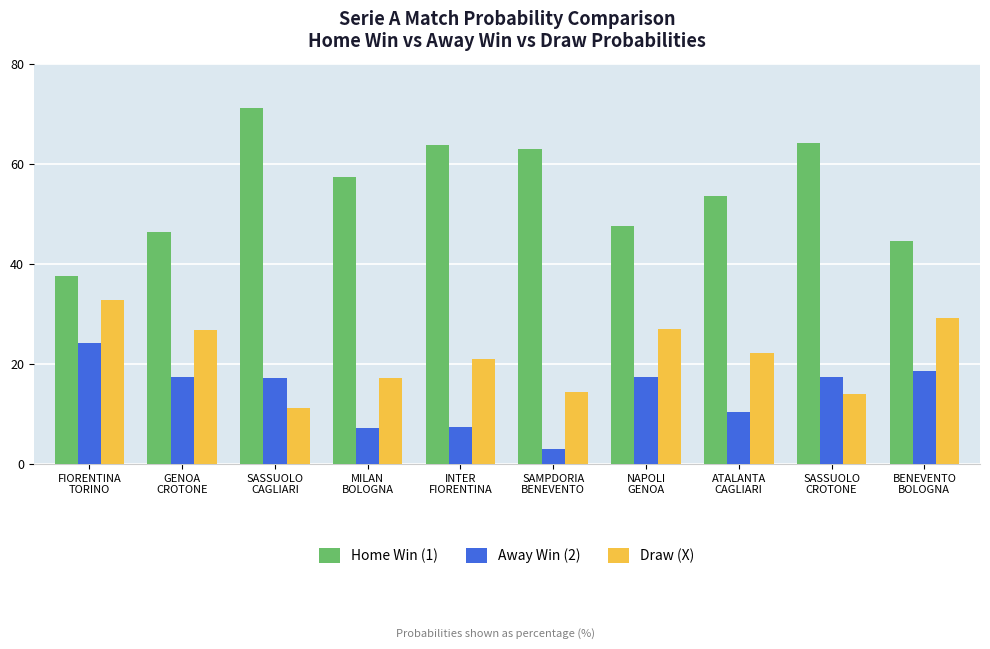

Where is Away Win (2) nearest to the value 13?

ATALANTA
CAGLIARI